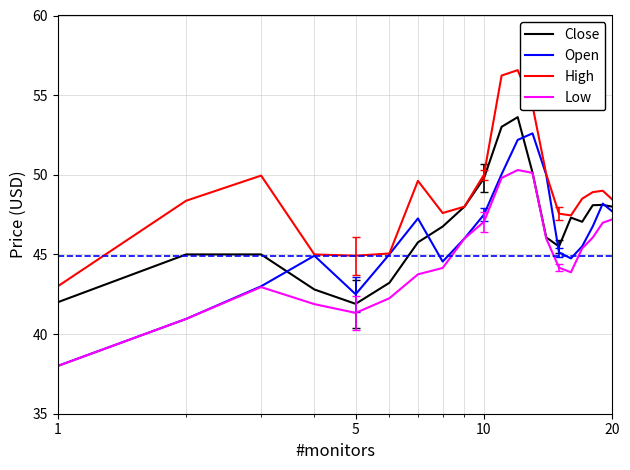

Which series has the widest spread of values?

Open